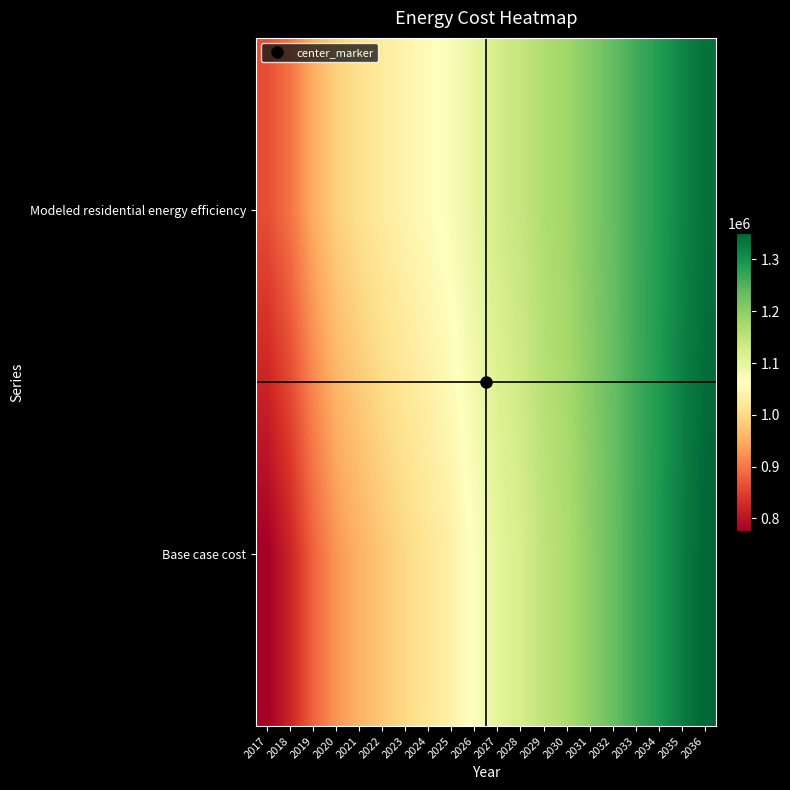

Reading left to right, extract all data points from this chart.

Base case cost: 2017=776562.2	2018=820312.4	2019=882843.7	2020=927944.2	2021=955187.0	2022=978511.3	2023=999211.3	2024=1018653.0	2025=1038274.8	2026=1067285.4	2027=1101370.3	2028=1121721.1	2029=1150184.6	2030=1169340.3	2031=1199989.0	2032=1231015.7	2033=1264119.7	2034=1289291.0	2035=1324610.9	2036=1350376.2
Modeled residential energy efficiency: 2017=863265.9	2018=898066.1	2019=950047.2	2020=988092.9	2021=1009319.5	2022=1027286.3	2023=1043096.5	2024=1057925.3	2025=1073020.2	2026=1097210.3	2027=1126745.4	2028=1142815.4	2029=1166887.5	2030=1182105.7	2031=1208325.1	2032=1234995.4	2033=1263625.2	2034=1284580.7	2035=1316130.1	2036=1337813.7